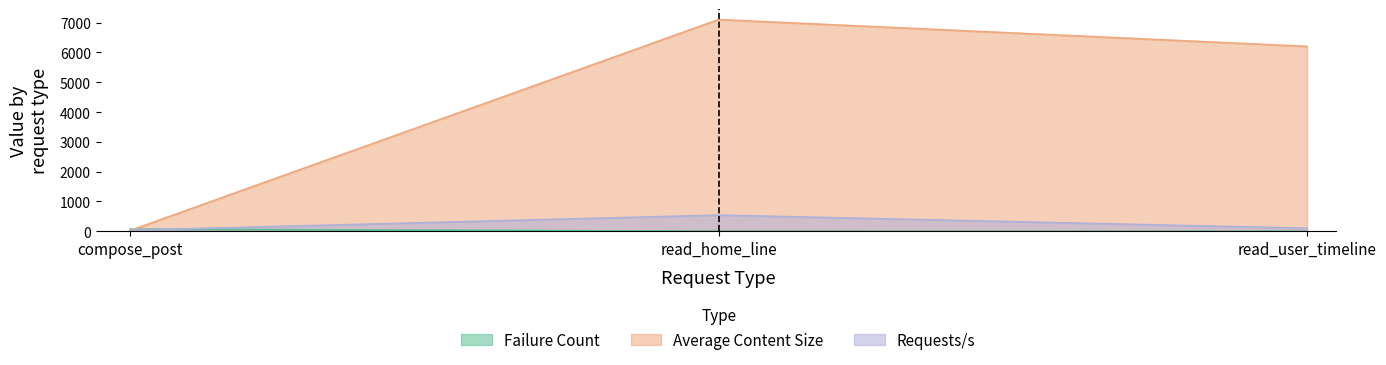

Is it true that Requests/s equals 33.5 at compose_post?

True